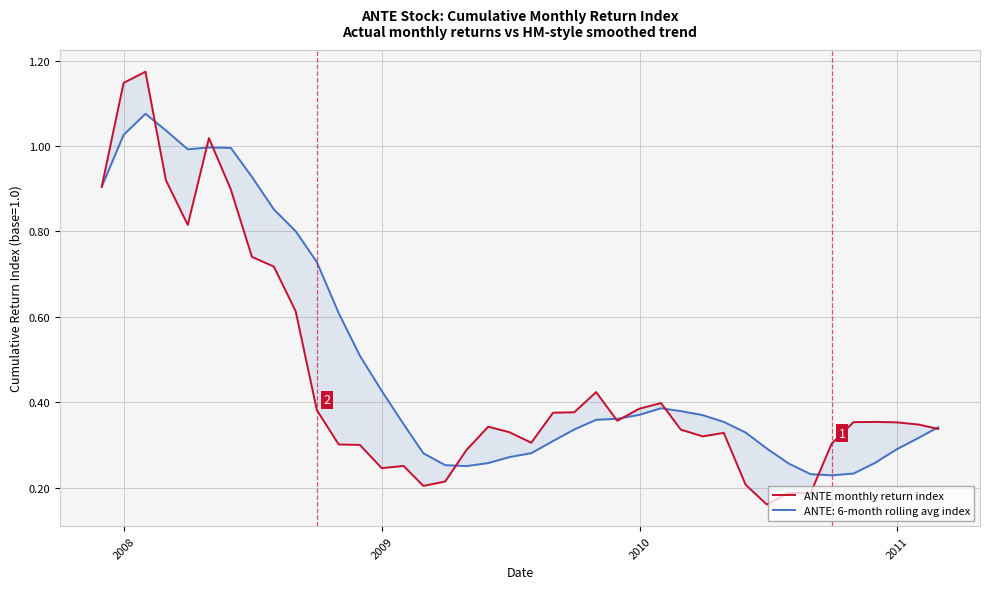

How many points are lower than both their immediate neighbors (excluding endpoints)?

8